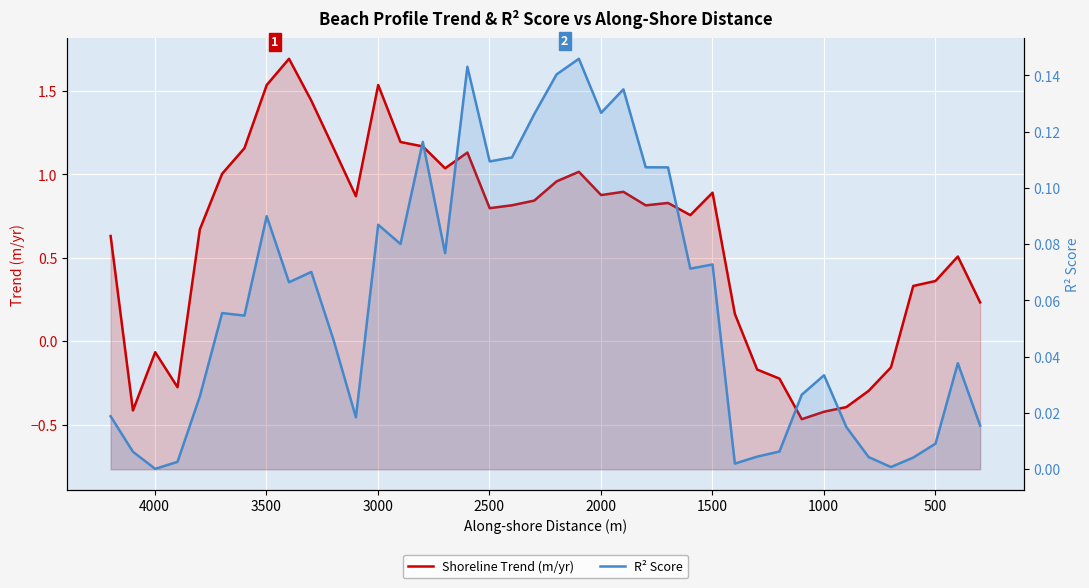

Reading left to right, what are all the values shown in this chart?

Shoreline Trend (m/yr): 0.6	-0.4	-0.1	-0.3	0.7	1.0	1.2	1.5	1.7	1.4	1.2	0.9	1.5	1.2	1.2	1.0	1.1	0.8	0.8	0.8	1.0	1.0	0.9	0.9	0.8	0.8	0.8	0.9	0.2	-0.2	-0.2	-0.5	-0.4	-0.4	-0.3	-0.2	0.3	0.4	0.5	0.2
R² Score: 0.0	0.0	0.0	0.0	0.0	0.1	0.1	0.1	0.1	0.1	0.0	0.0	0.1	0.1	0.1	0.1	0.1	0.1	0.1	0.1	0.1	0.1	0.1	0.1	0.1	0.1	0.1	0.1	0.0	0.0	0.0	0.0	0.0	0.0	0.0	0.0	0.0	0.0	0.0	0.0